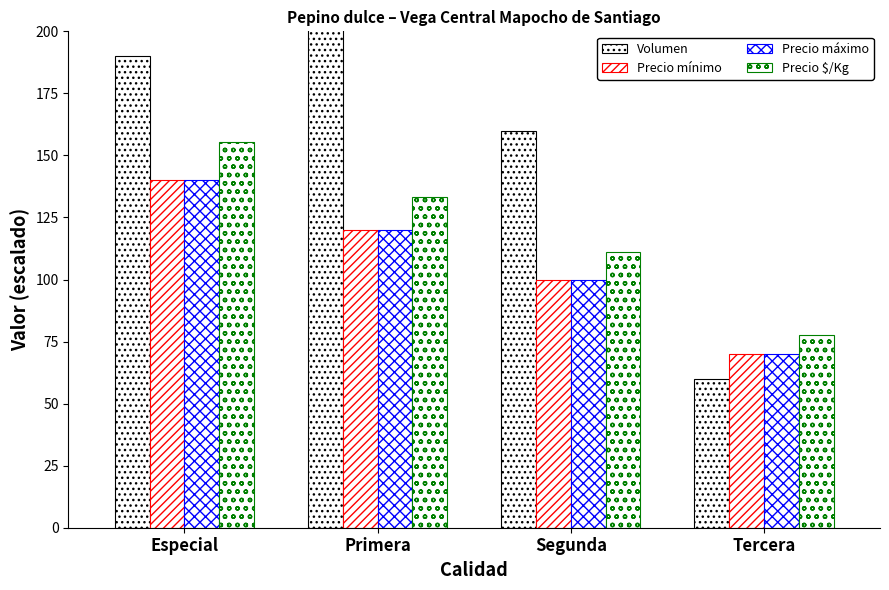

What value does the Precio $/Kg series have at Especial?

155.6